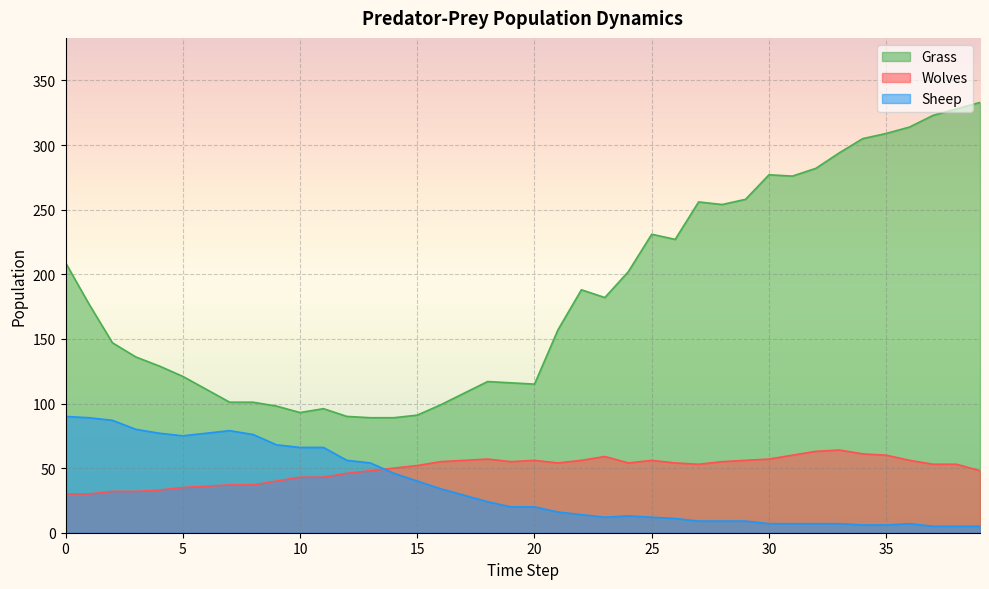

How many data points in Wolves are above 54?

17